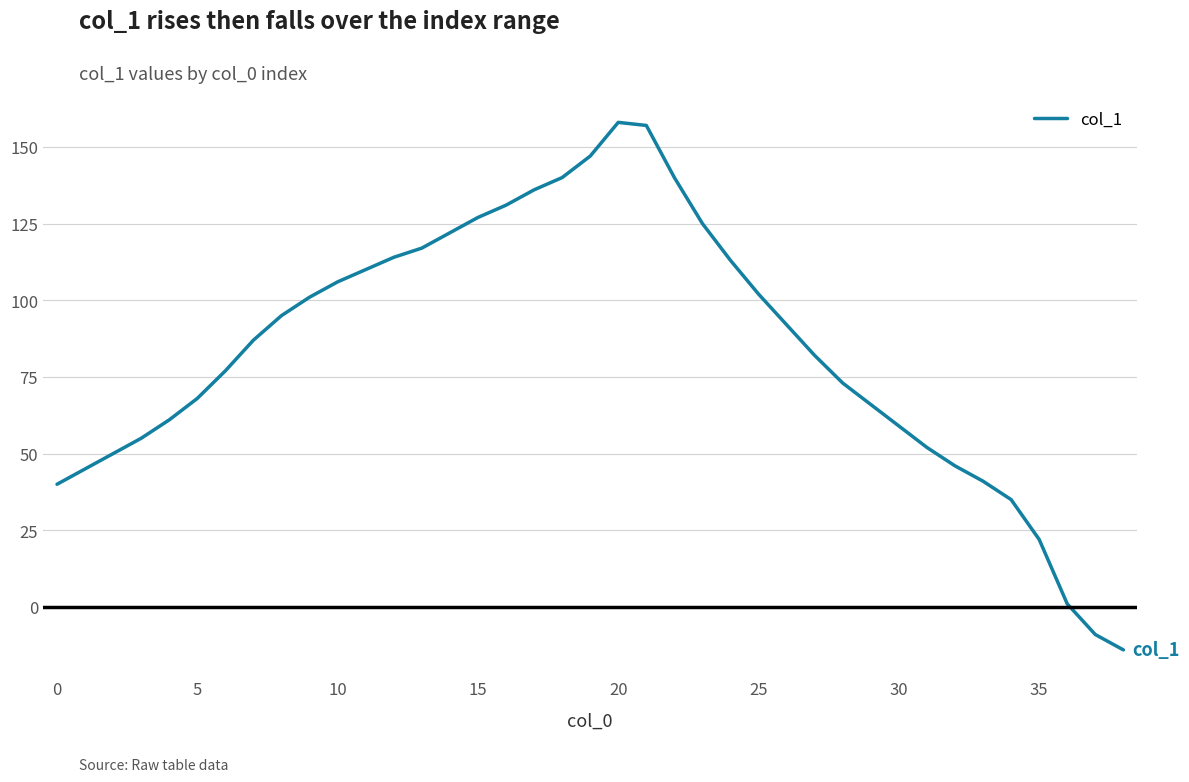

How many lines are shown in the chart?

1